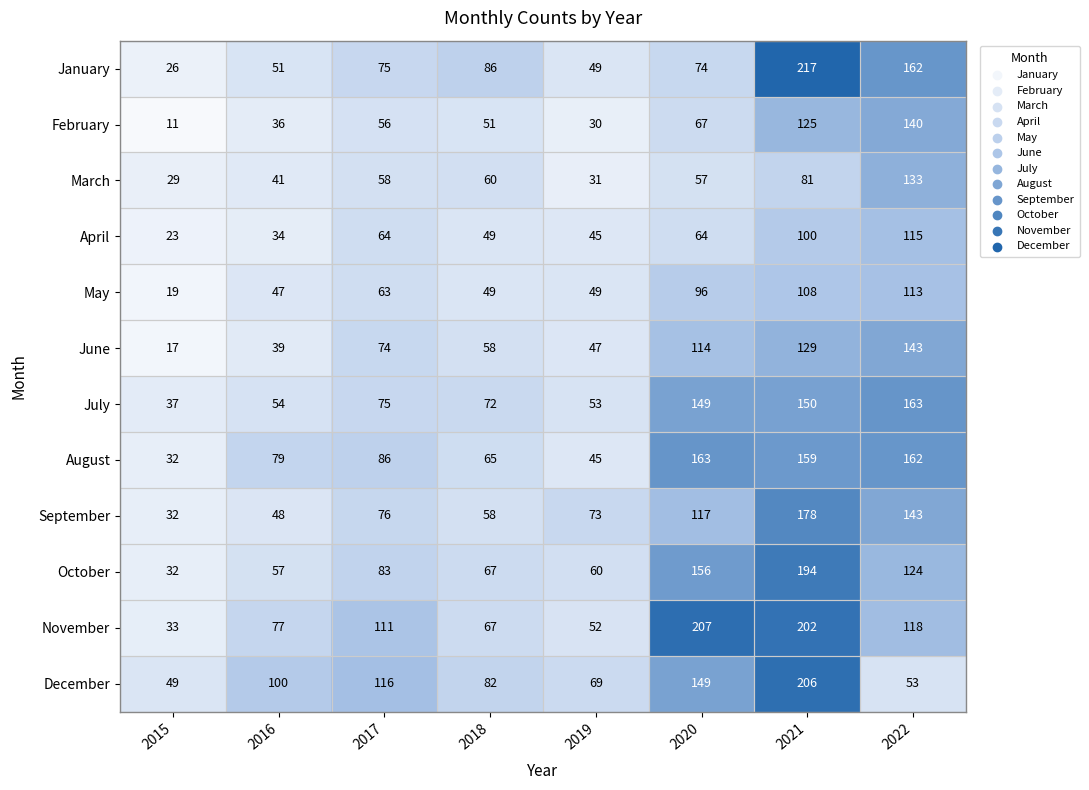

What is the sum of all October values?

773